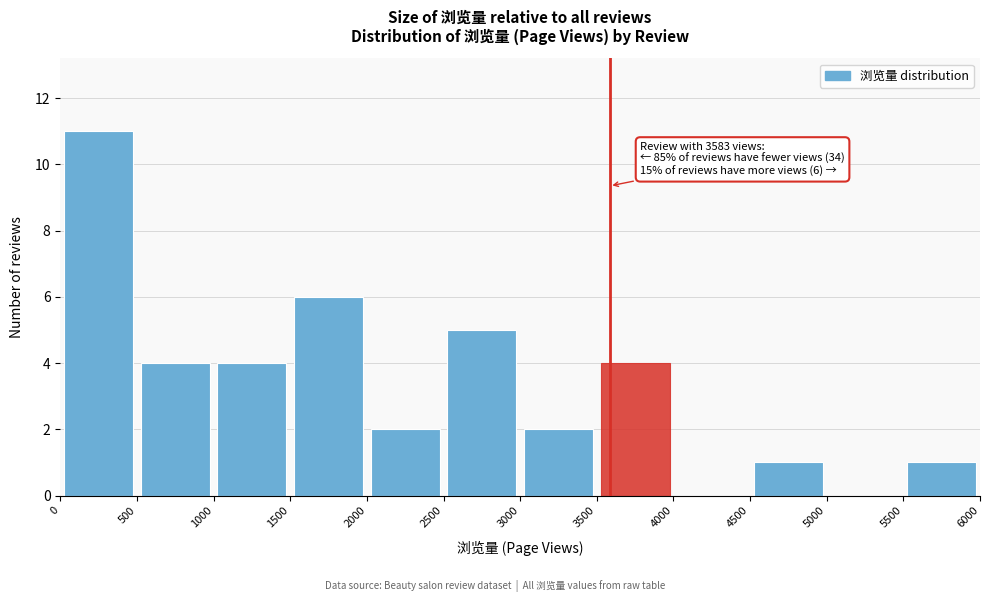

Which range on the x-axis has the tallest bar?

0 to 500